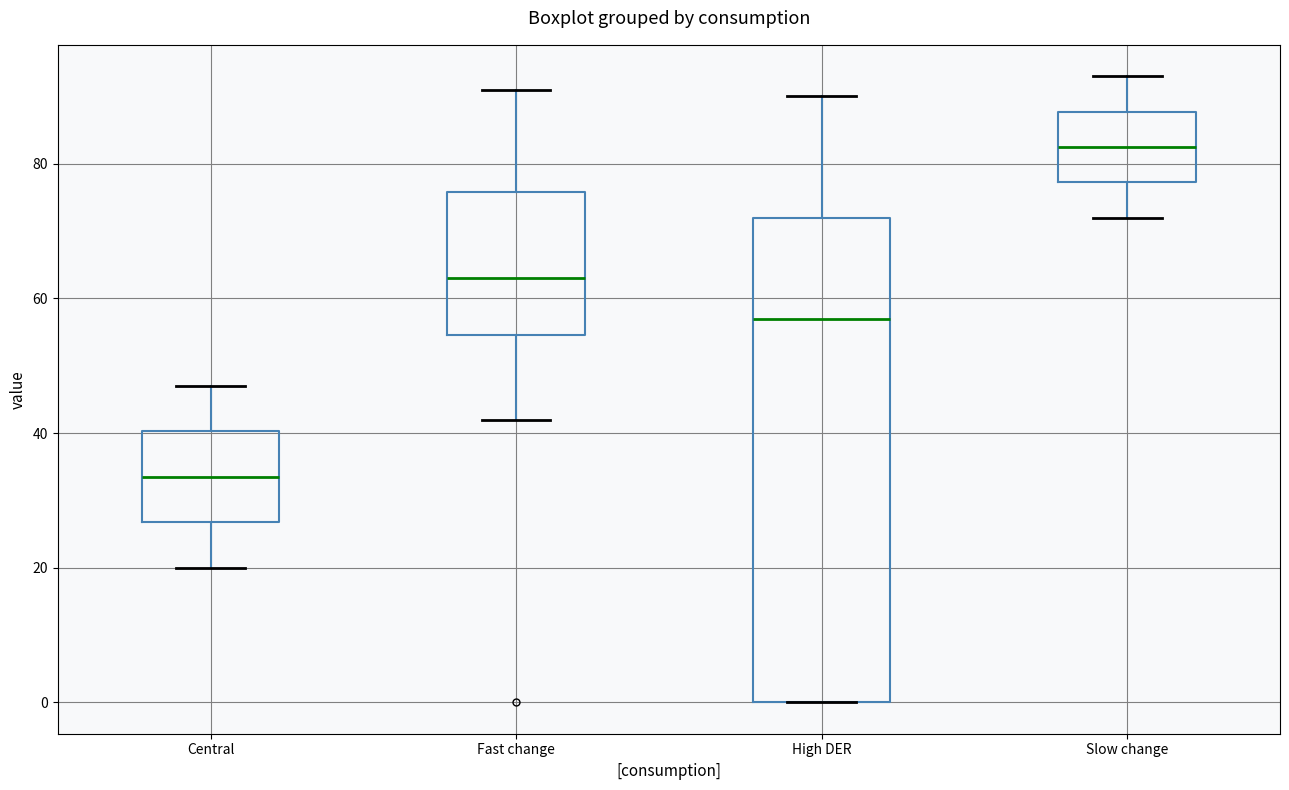

Reading left to right, transcribe this box plot: for each box, give where its median line is, the range the box spans, and where its two whiskers end, as read against the y-axis. The values are not printed on the chart, so give them approximately, as read against the axis.

Central: median 34, box 26 to 40, whiskers 20 to 48
Fast change: median 64, box 54 to 76, whiskers 42 to 92
High DER: median 58, box 0 to 72, whiskers 0 to 90
Slow change: median 82, box 78 to 88, whiskers 72 to 94